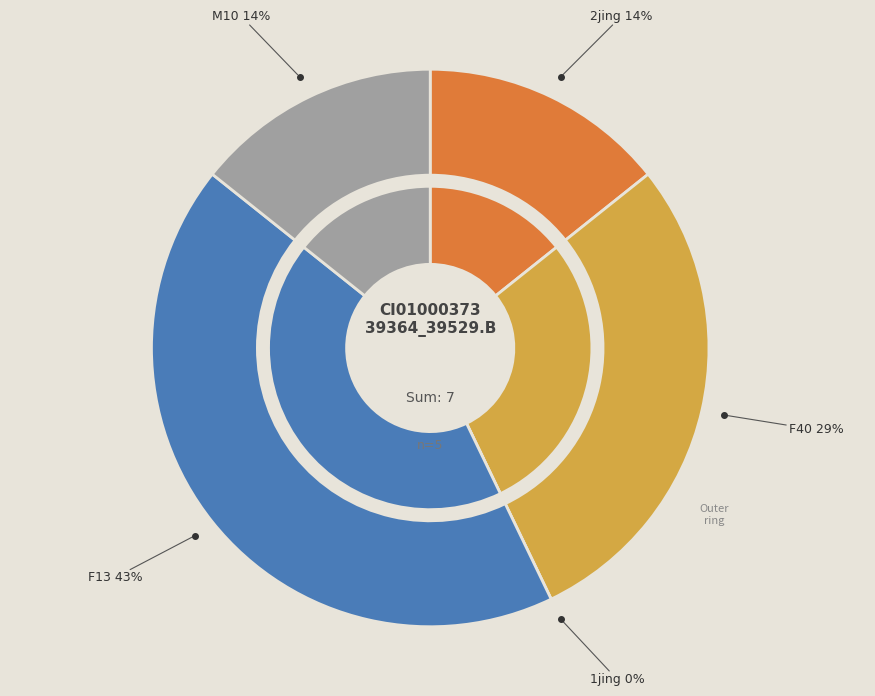

What percentage is NOT represented by M10?

85.7%